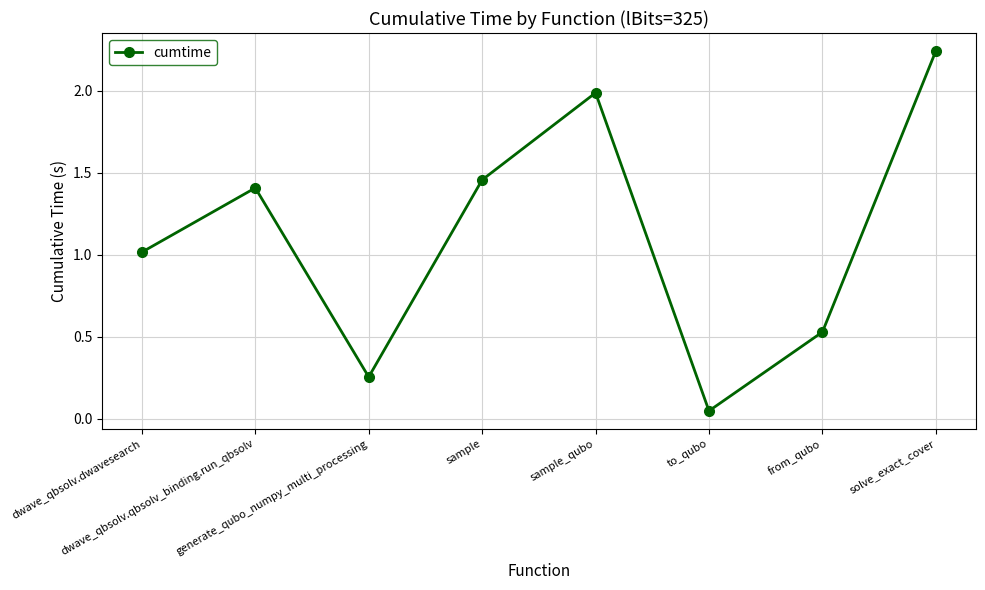

How many categories are shown in the chart?

8